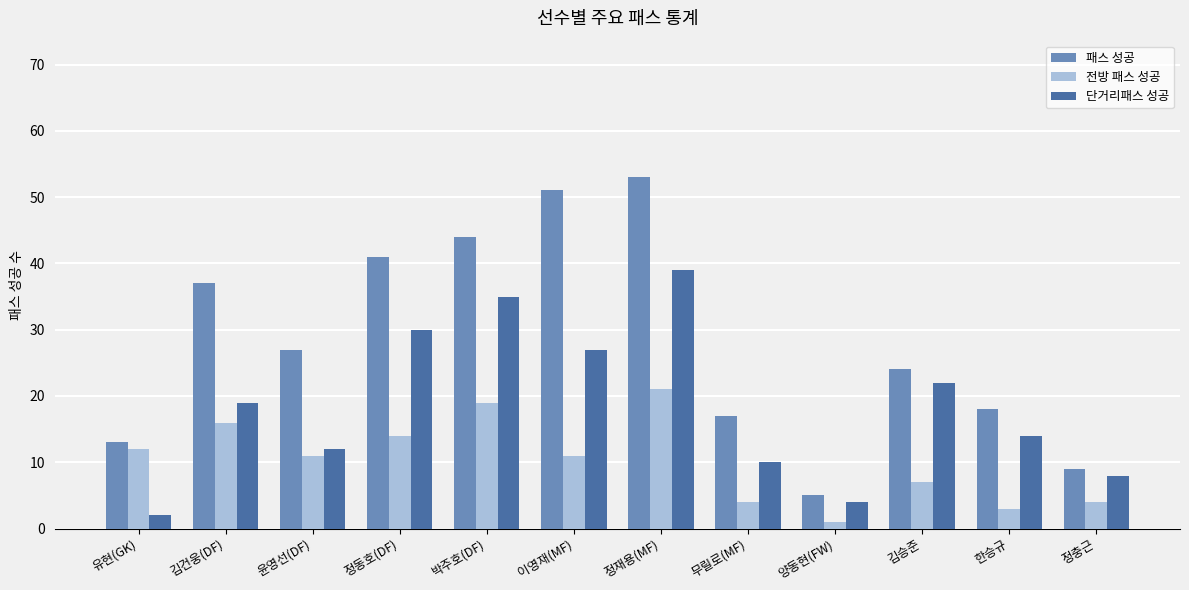

What is the minimum value for 패스 성공?

5